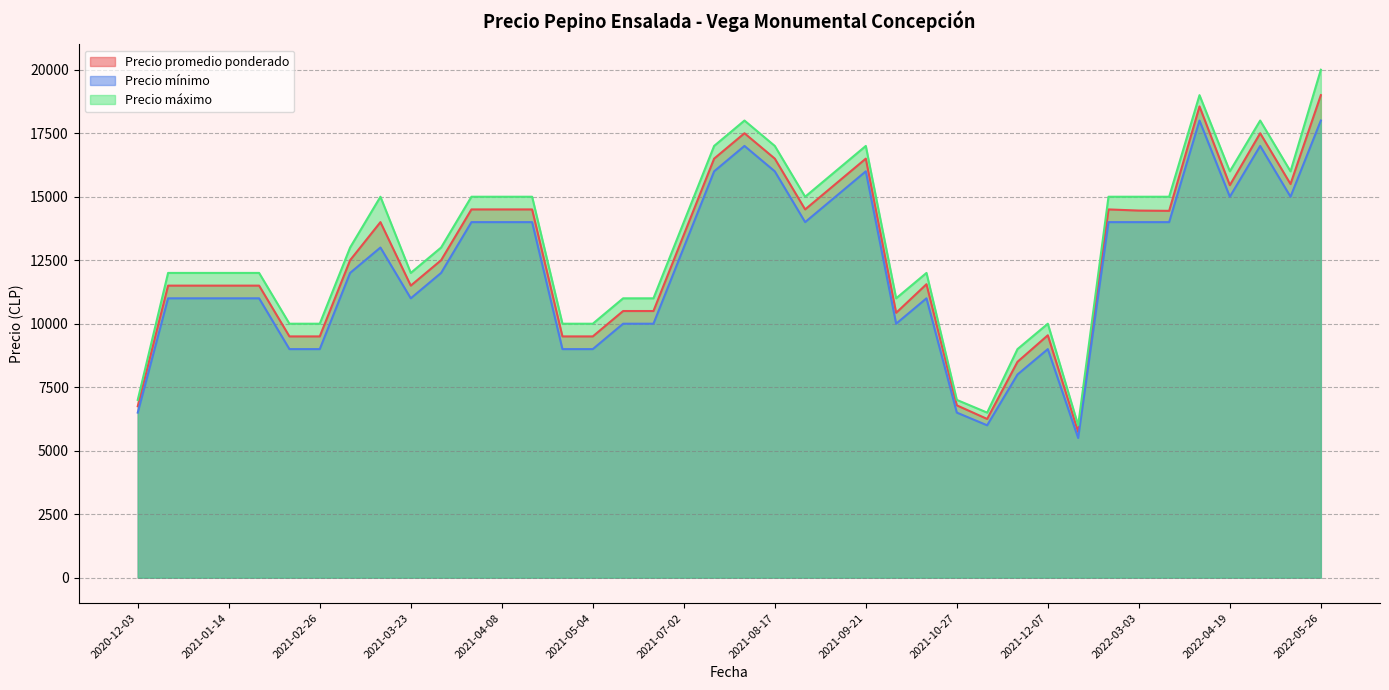

At which category is the sum across all series the highest?

2022-05-26